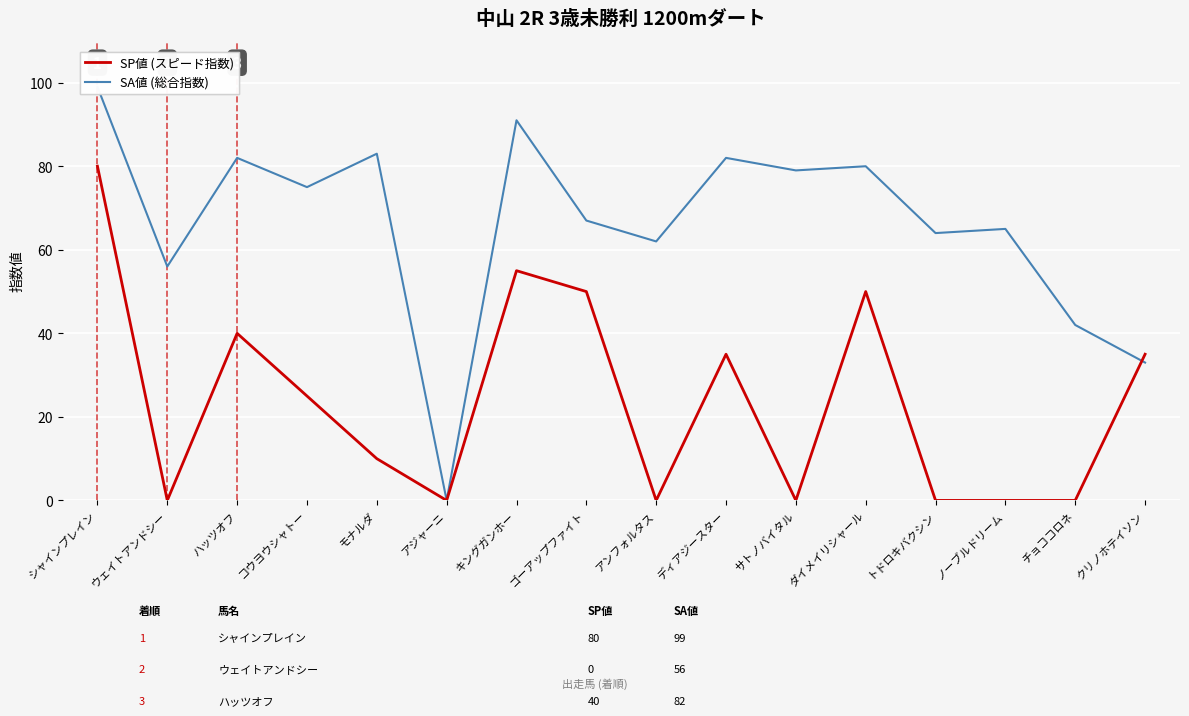

What position from the left is トドロキバクシン?

13